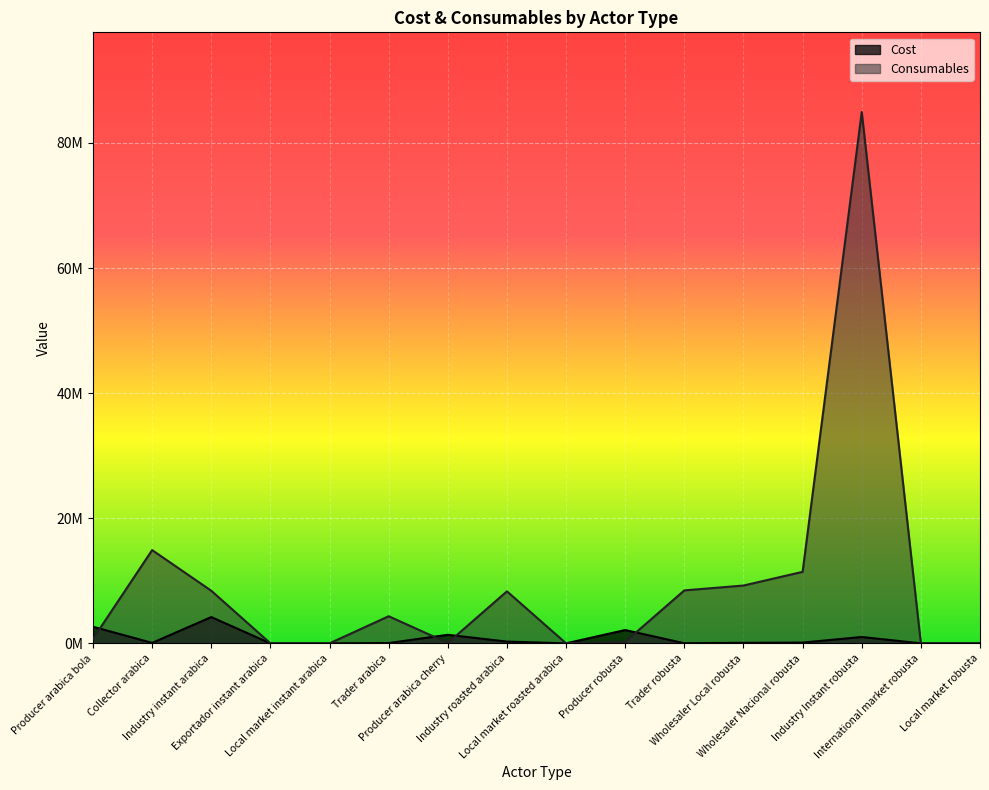

Between which two adjacent categories do Cost and Consumables first intersect?

Producer arabica bola and Collector arabica